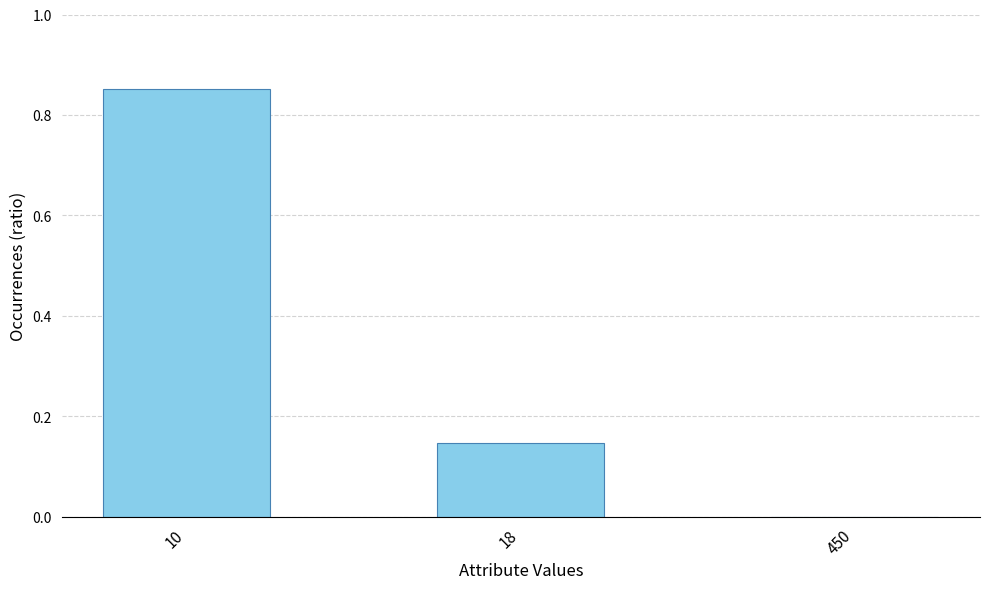

What is the sum of all values?

1.0